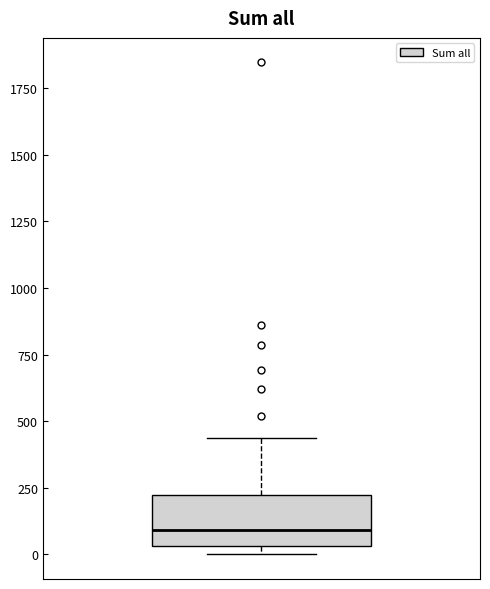

Transcribe this box plot: give where the median line is, the range the box spans, and where the two whiskers end, as read against the y-axis. The values are not printed on the chart, so give them approximately, as read against the axis.

median 100, box 50 to 200, whiskers 0 to 450